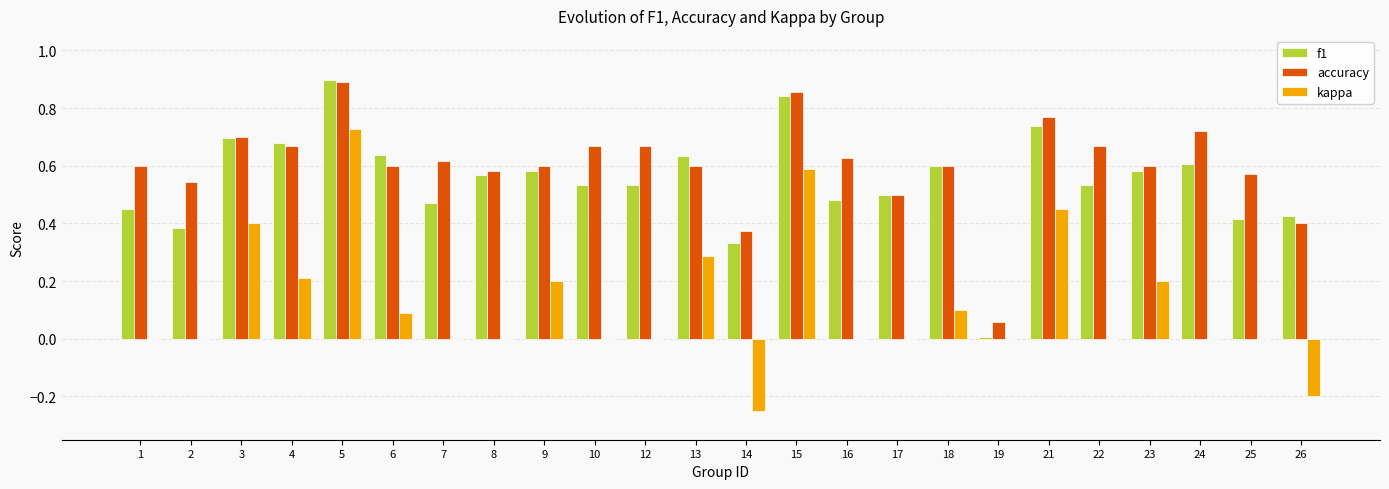

Which category has the highest value in the f1 series?

5